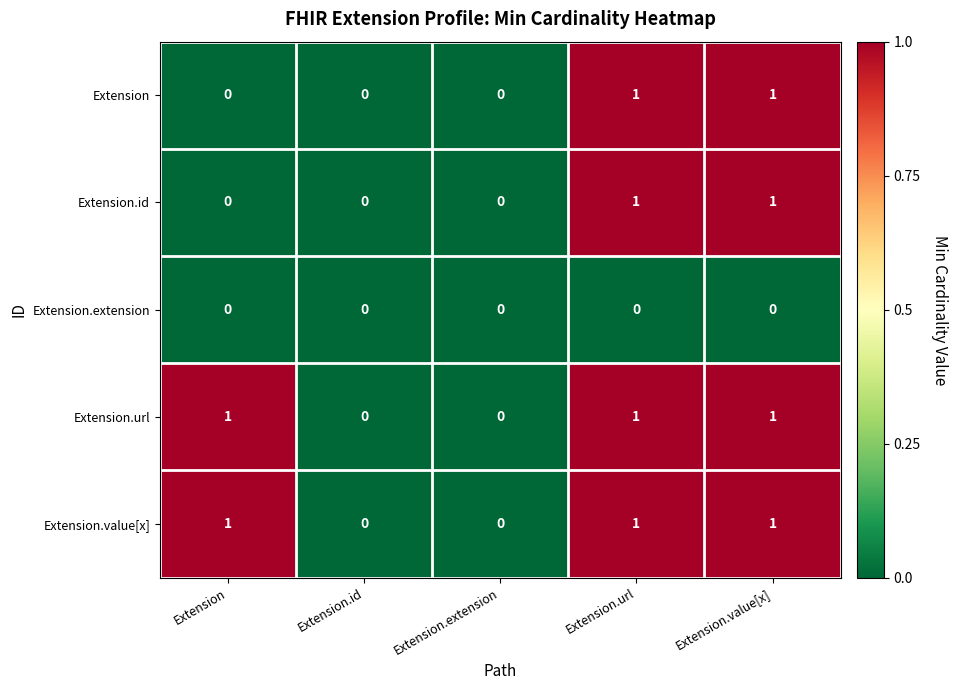

What is the spread (max minus min) of values at Extension?

1